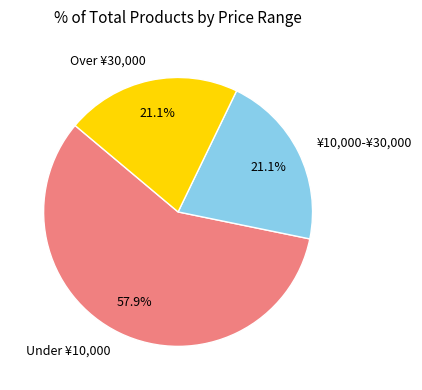

Which slice is the largest?

Under ¥10,000